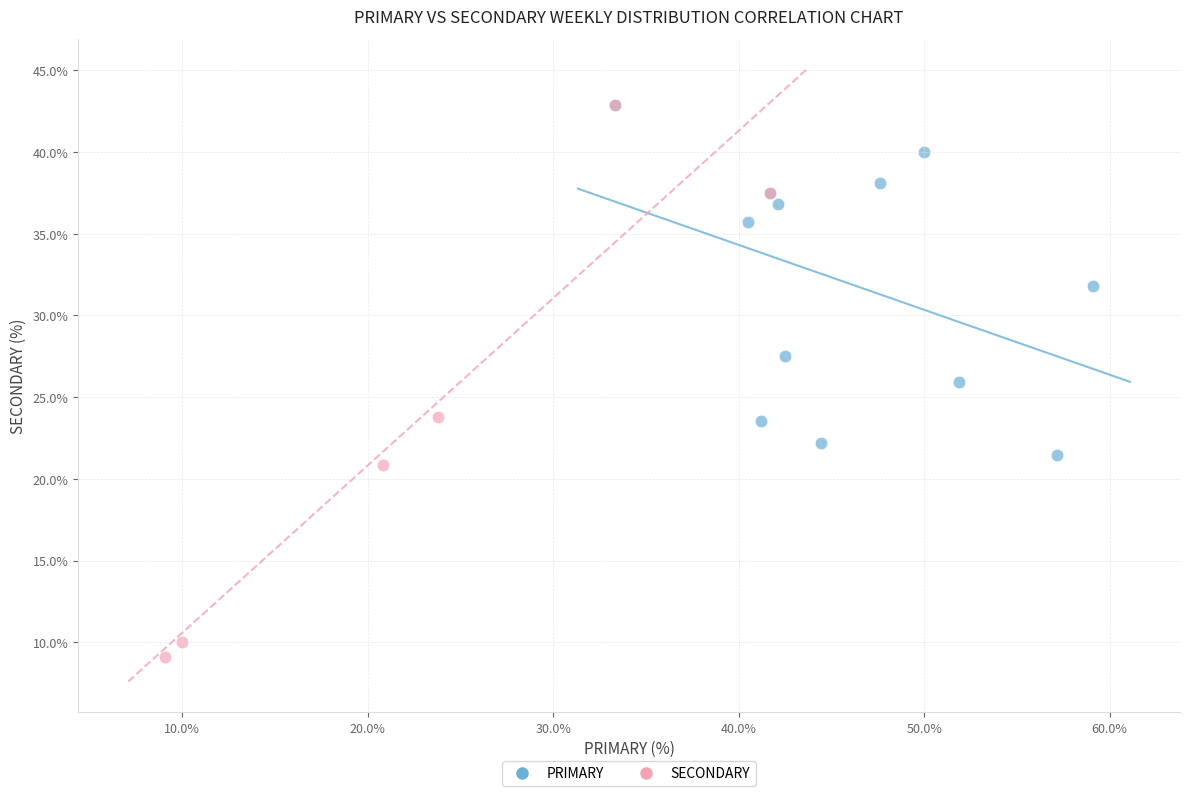

Which series has the widest spread of Y values?

SECONDARY